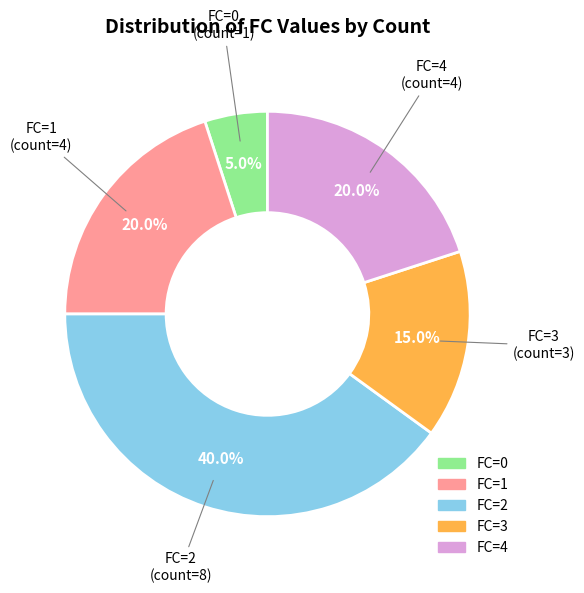

Does any single category account for the majority?

No